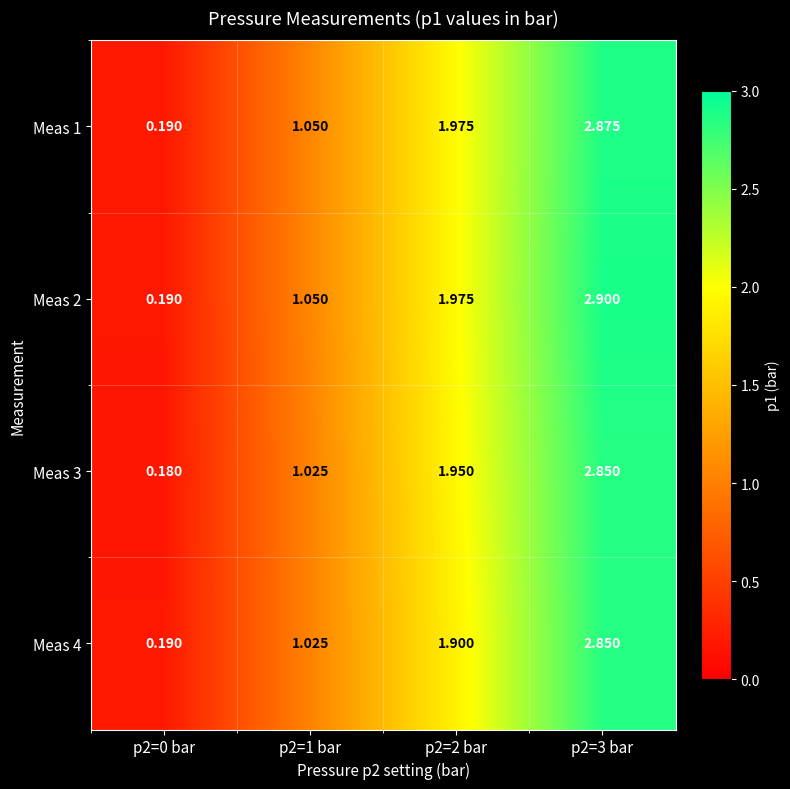

At which category is the sum across all series the highest?

p2=3 bar